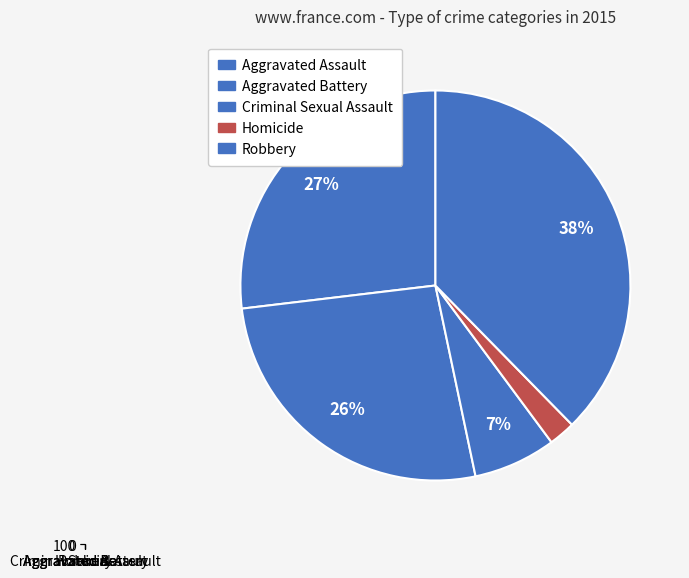

Does Aggravated Assault represent more than half of the total?

No